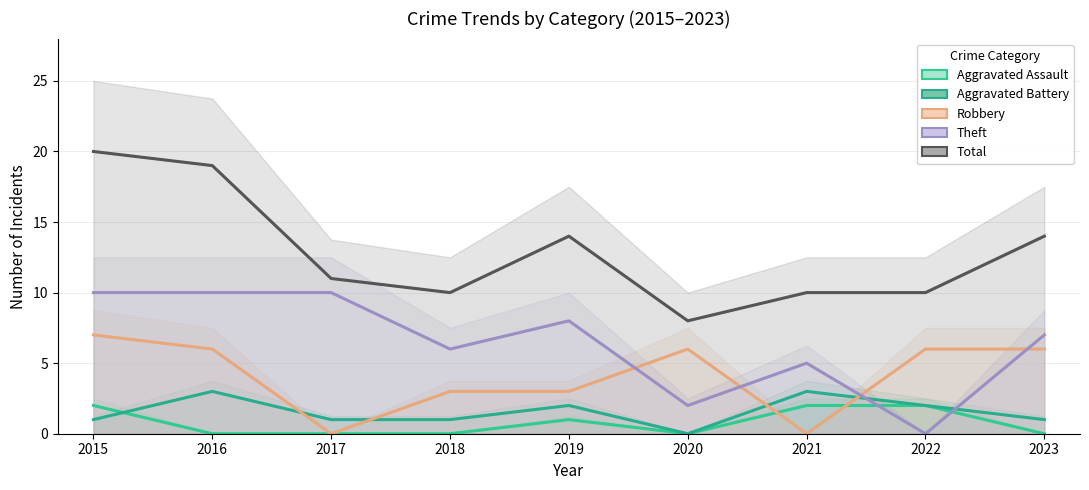

What are all the series names shown in the legend?

Aggravated Assault, Aggravated Battery, Robbery, Theft, Total